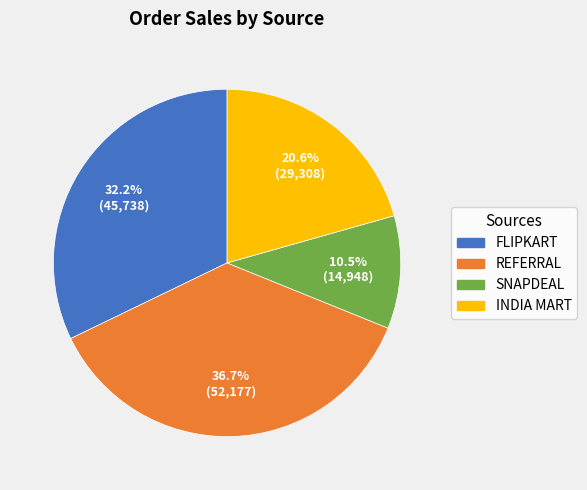

Does any single category account for the majority?

No